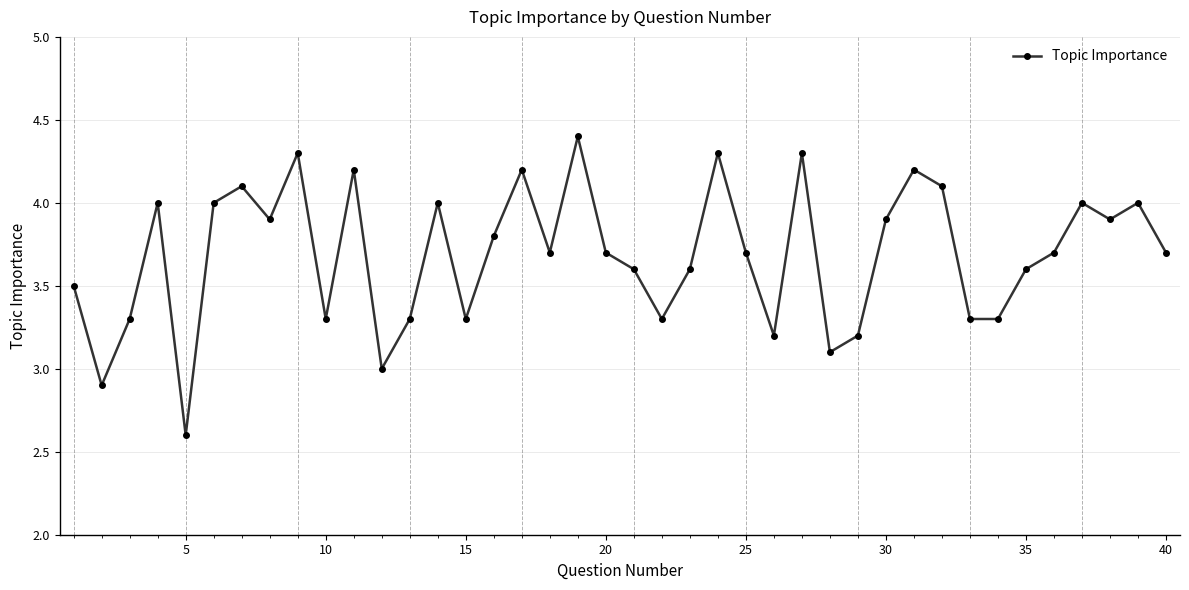

How many categories are shown in the chart?

40